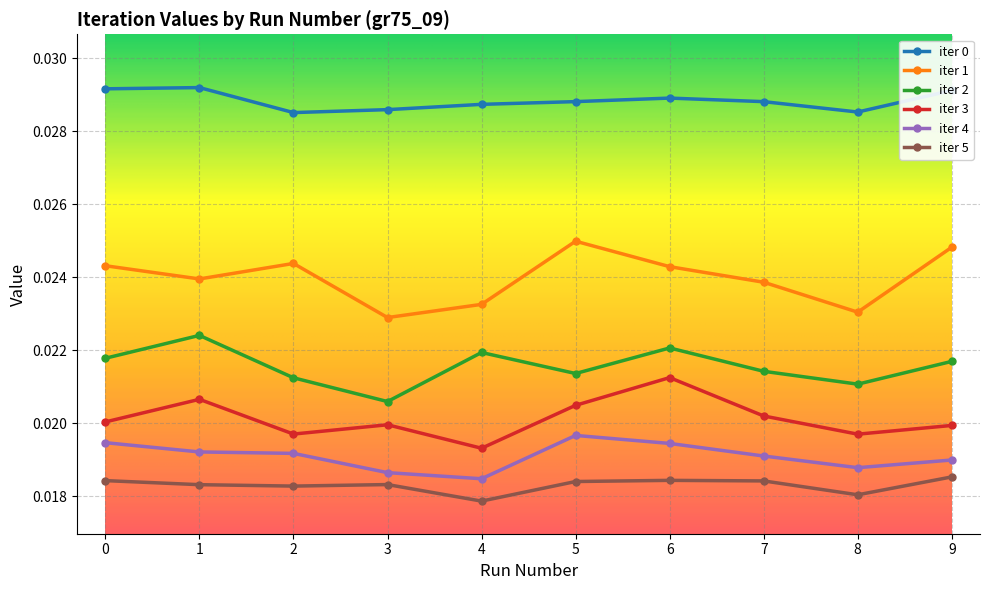

How many interior local peaks does the iter 2 series have?

3